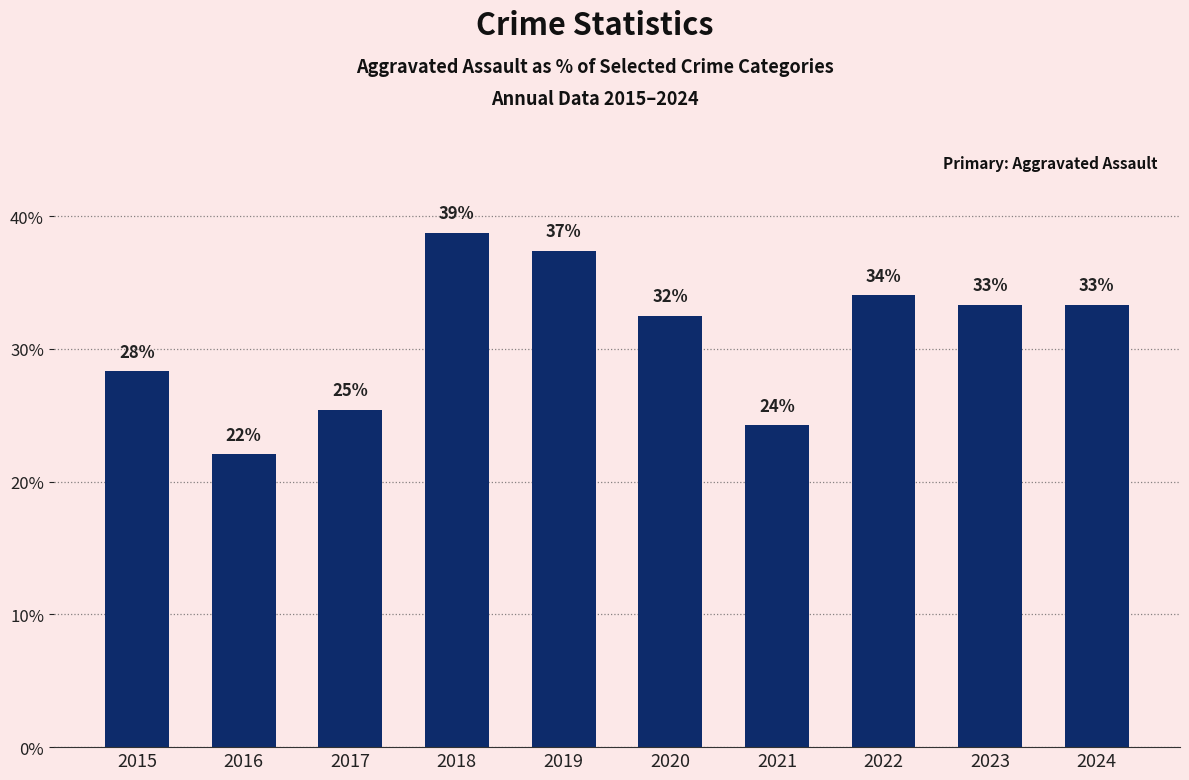

How many bars are there in total?

10